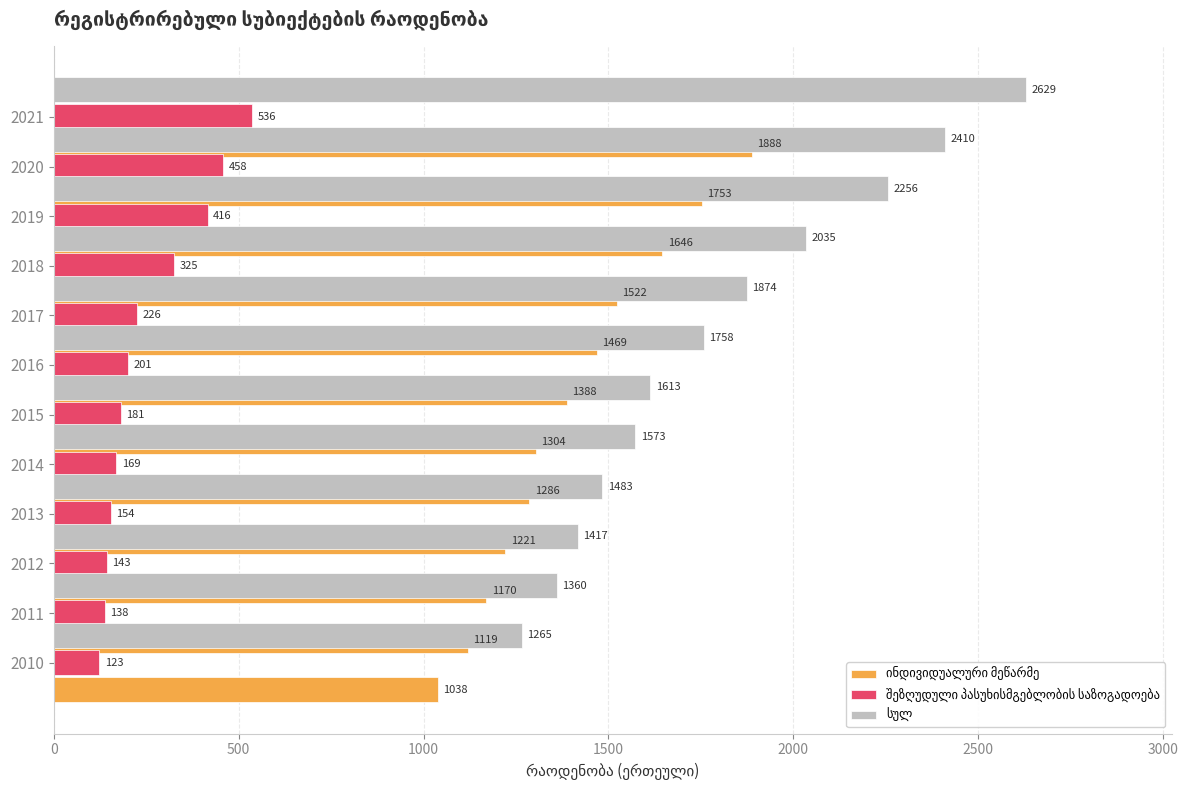

At how many categories does at least one series exceed 203?

12